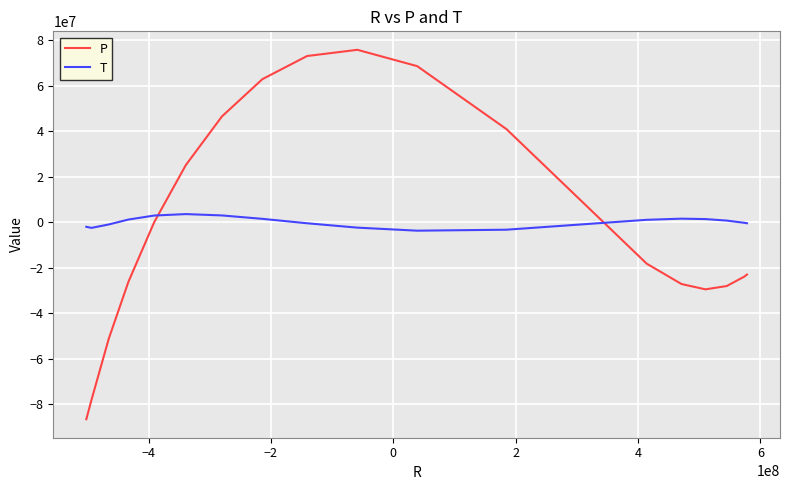

Which series has the widest spread of values?

P